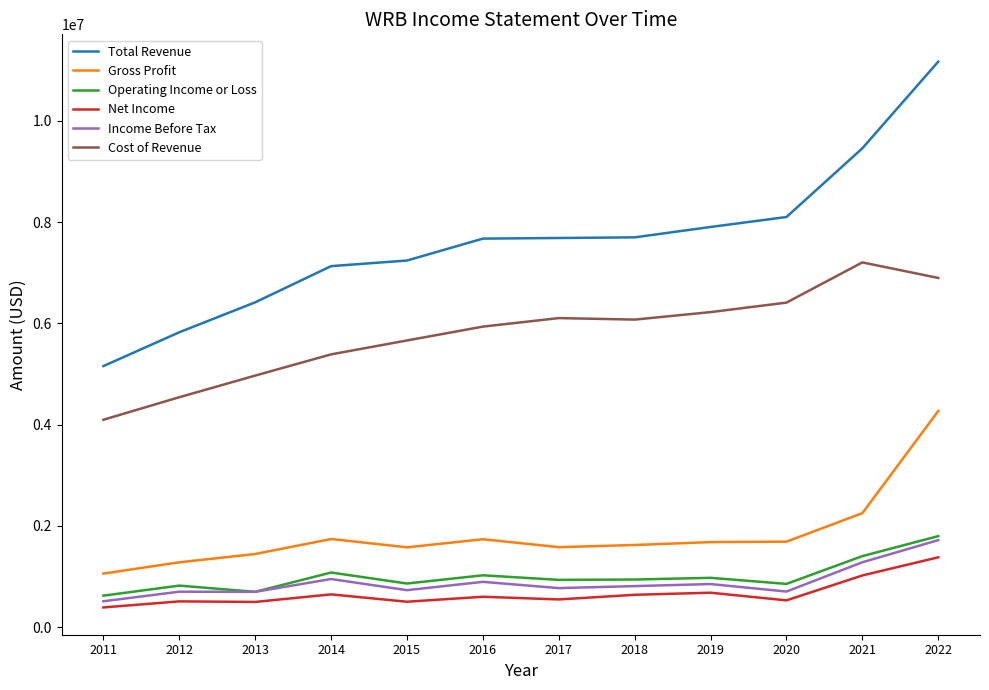

The value of Total Revenue at 2021 is 9455500. True or false?

True